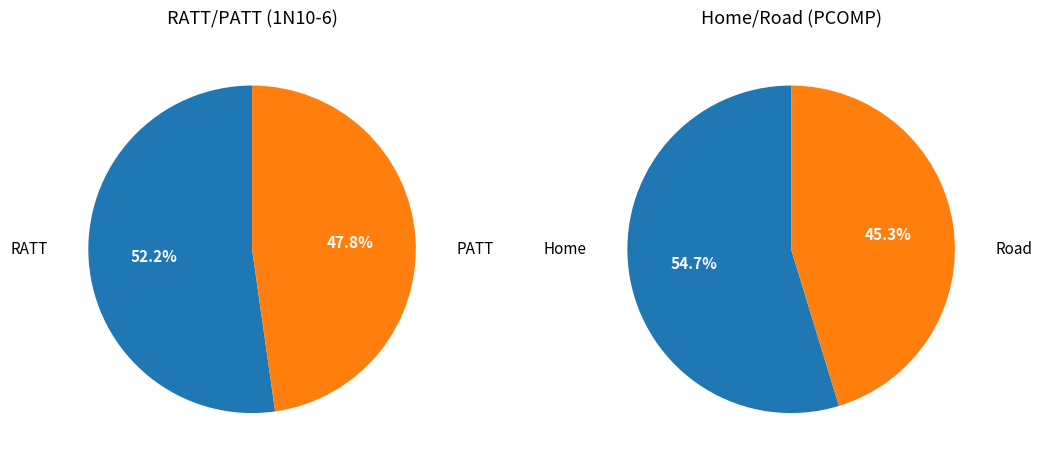

Combined, do RATT and PATT account for over 50%?

Yes